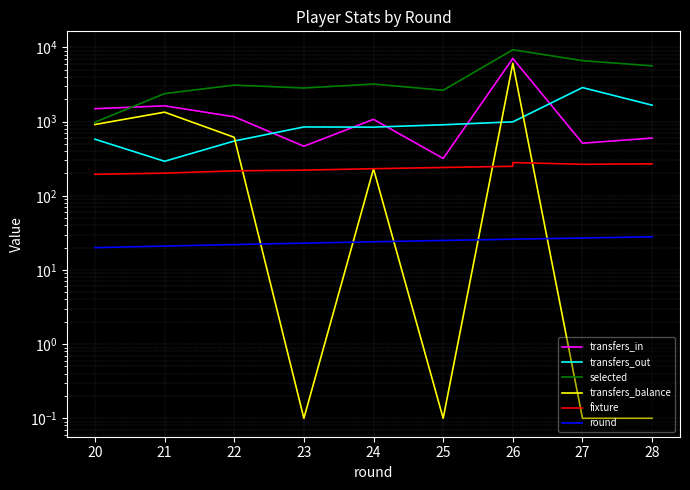

True or false: selected and transfers_out cross at least once.

False